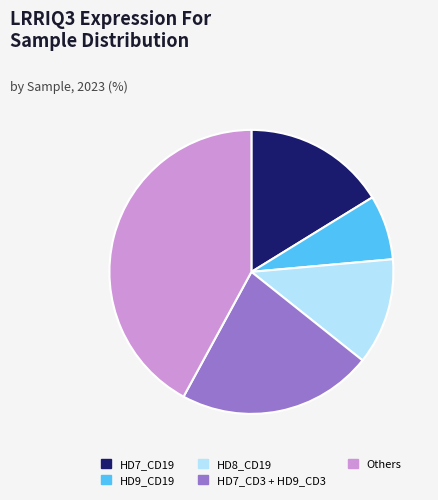

What is the smallest slice in the pie chart?

HD9_CD19